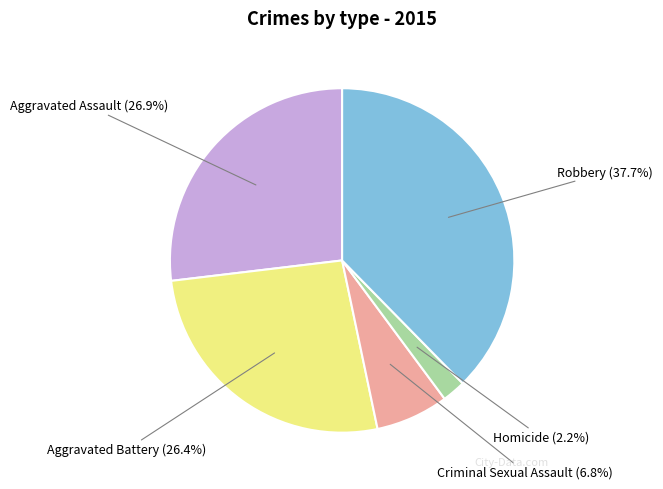

What is the ratio of the value at Criminal Sexual Assault to the value at Homicide?

3.1